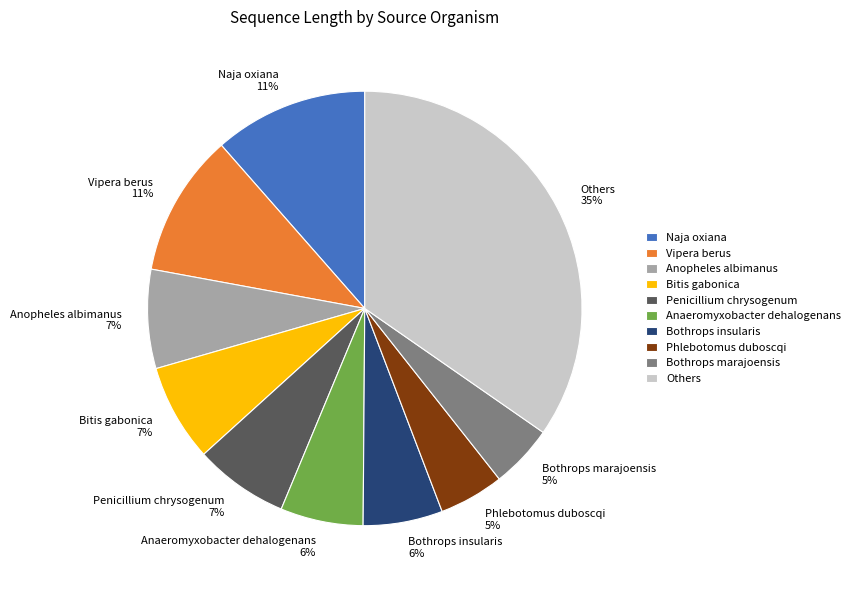

Is there any slice that represents more than half of the pie?

No